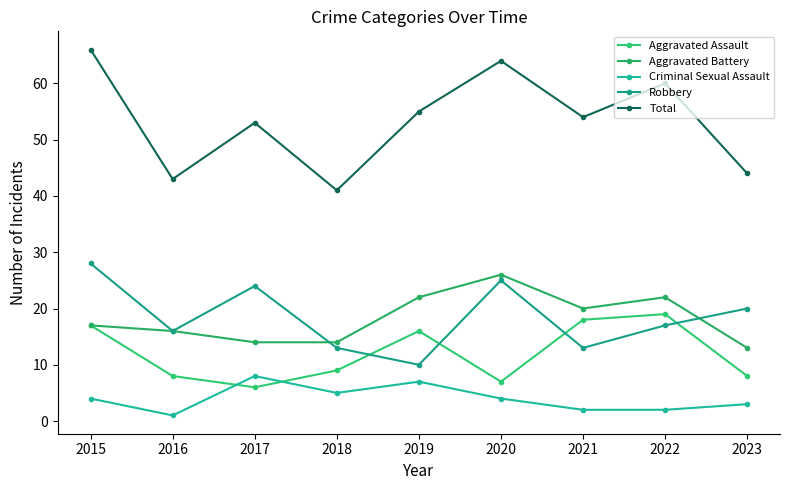

What is the greatest value displayed?

66